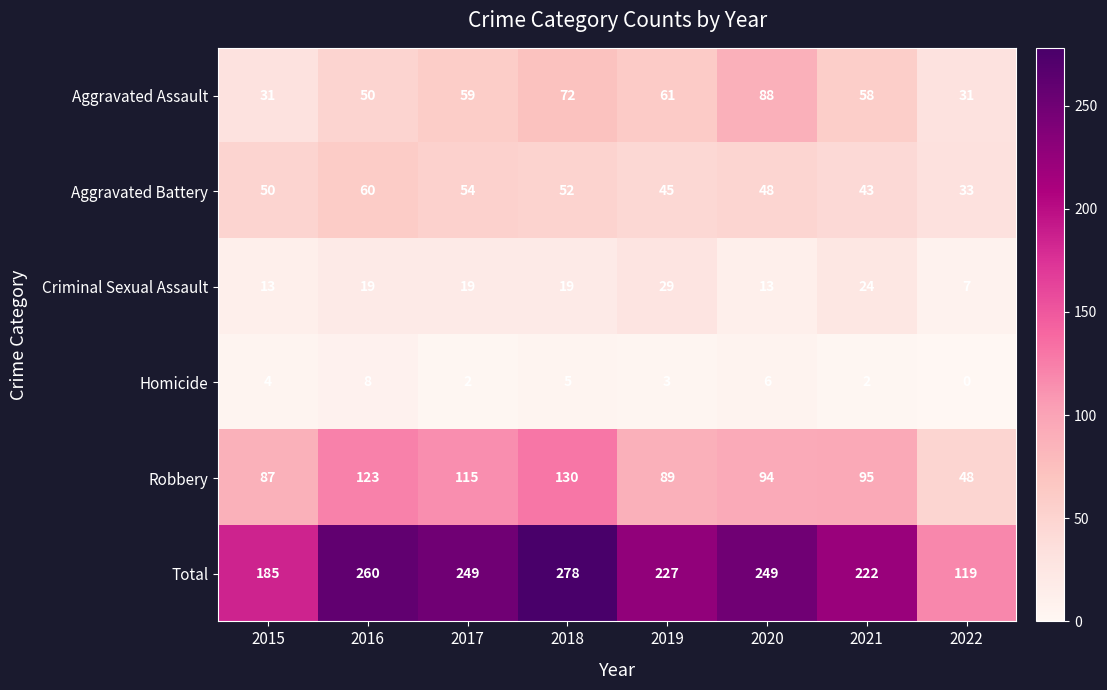

List the labels in order of Robbery value, smallest first.

2022, 2015, 2019, 2020, 2021, 2017, 2016, 2018